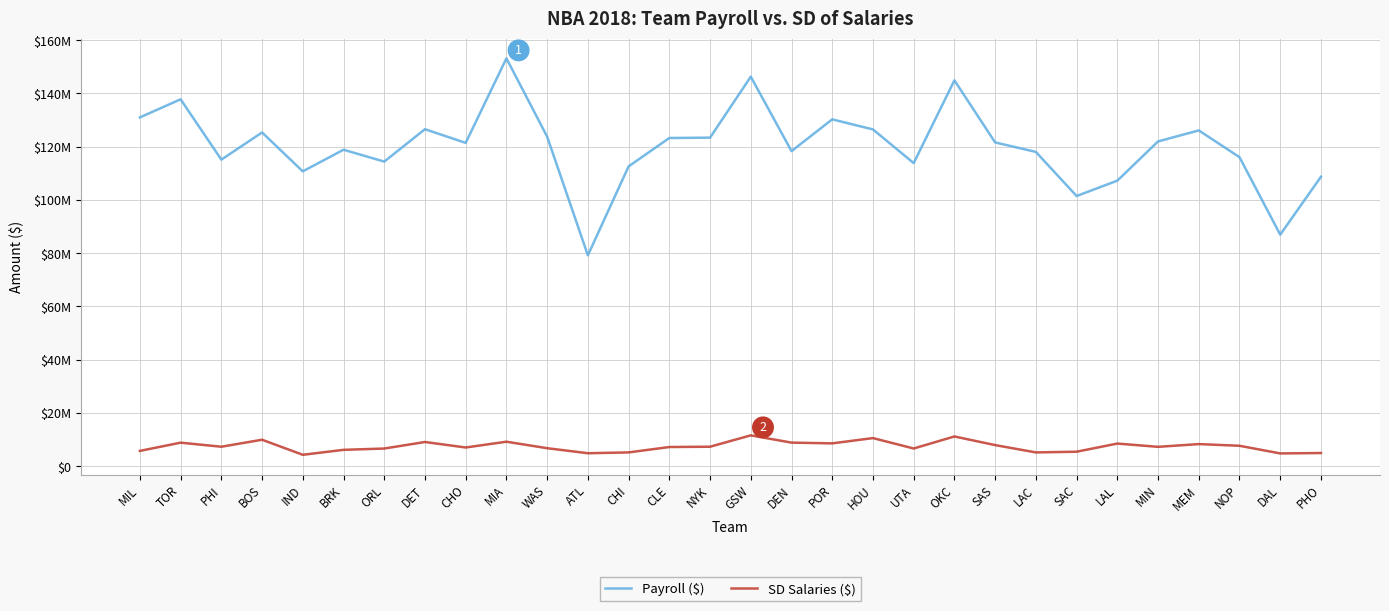

At which category is the sum across all series the highest?

MIA